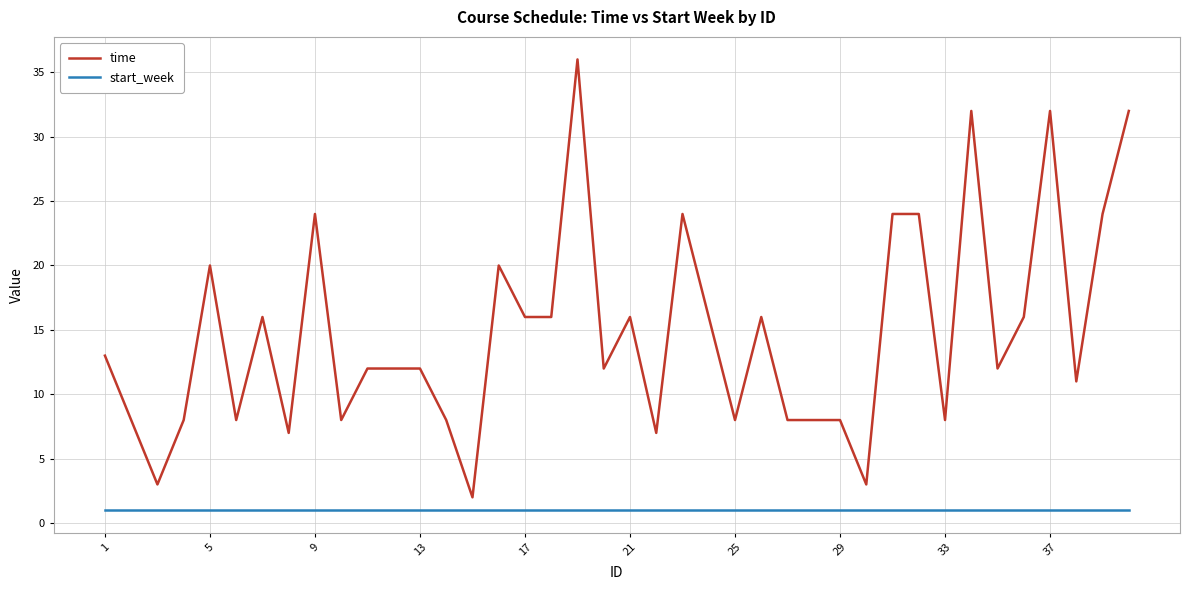

Which series has the largest total across all categories?

time